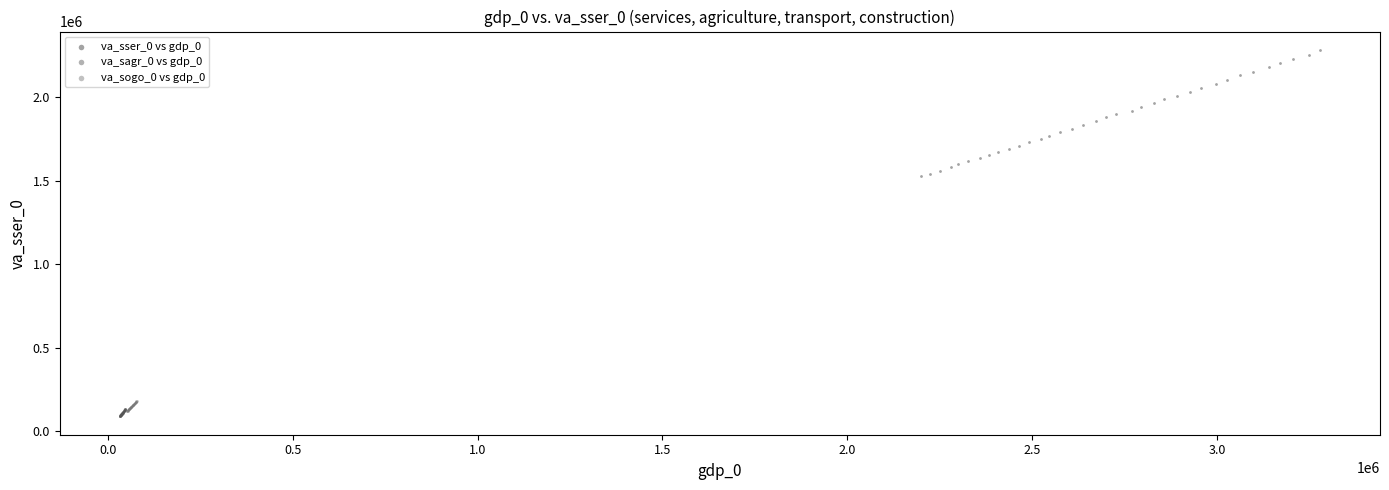

Which series contains the highest Y value?

va_sser_0 vs gdp_0